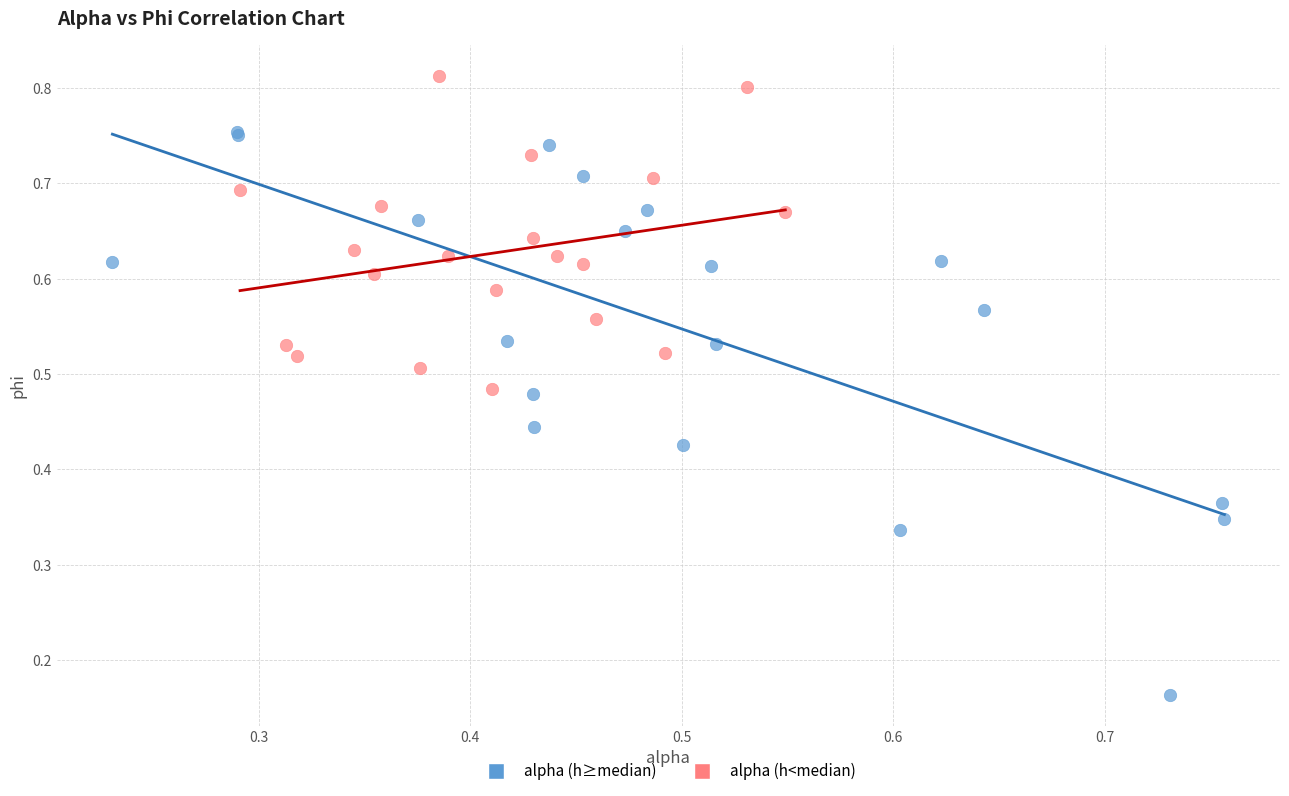

Which series has the largest Y range (max minus min)?

alpha (h≥median)